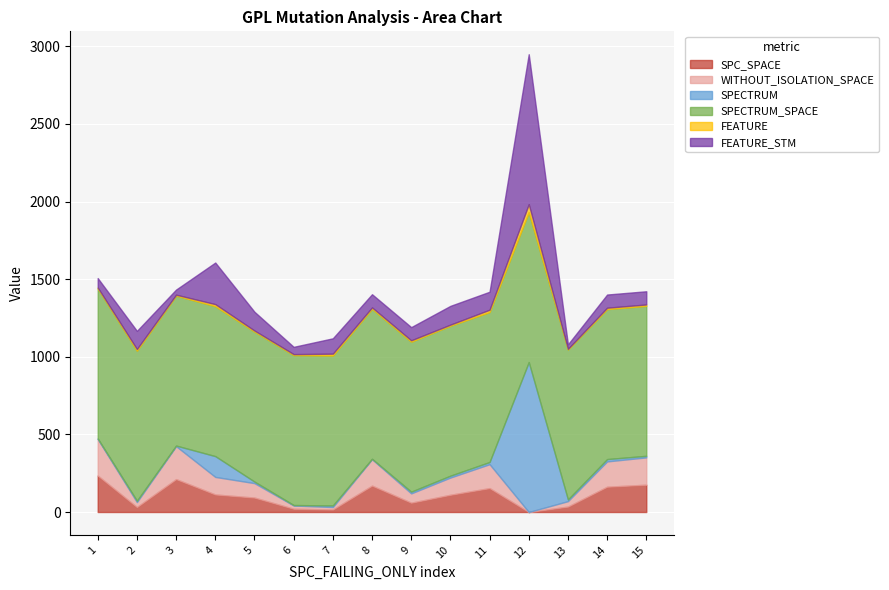

What is the difference between the second highest and minimum values in the FEATURE series?

11